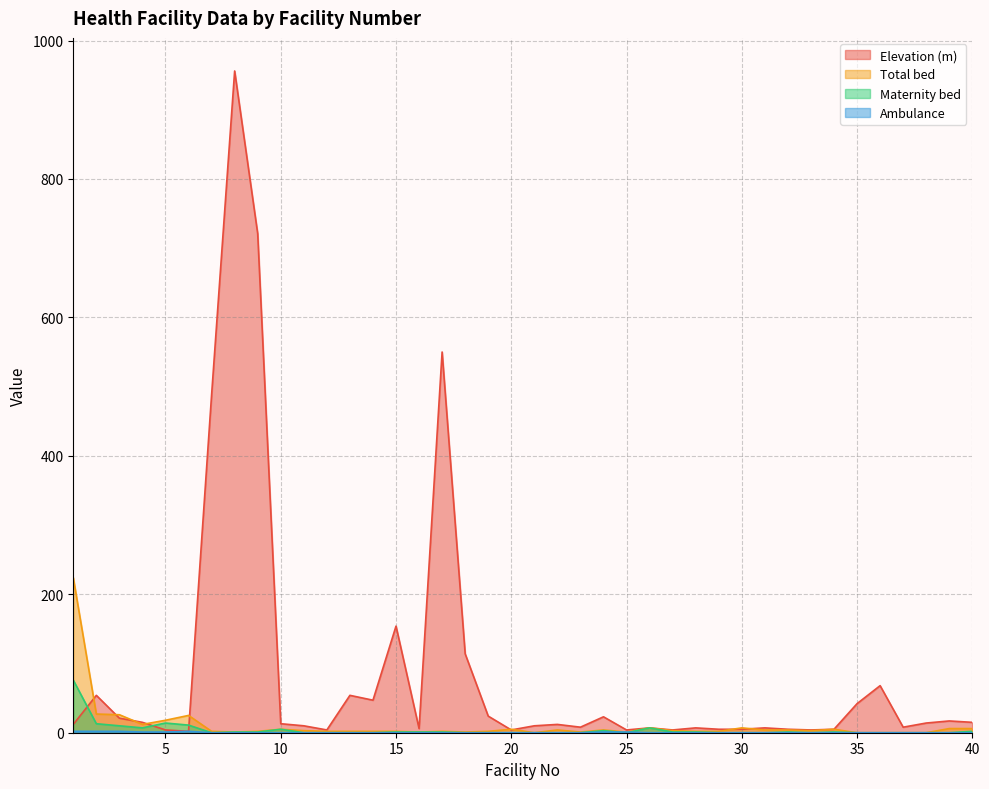

True or false: Maternity bed and Total bed cross at least once.

False